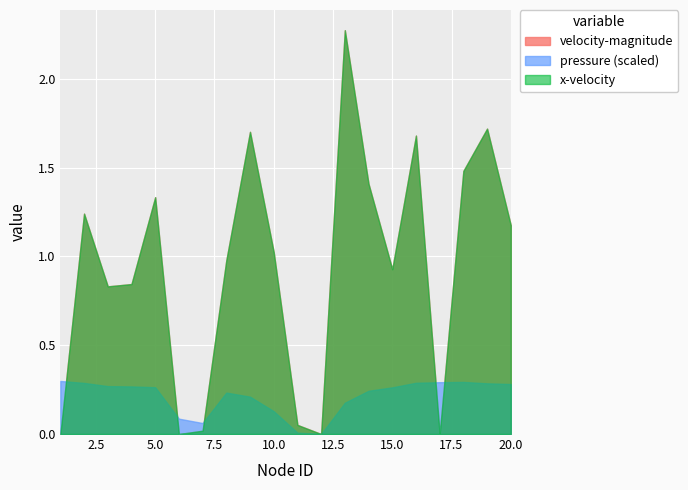

Where is the first local minimum for pressure?

7